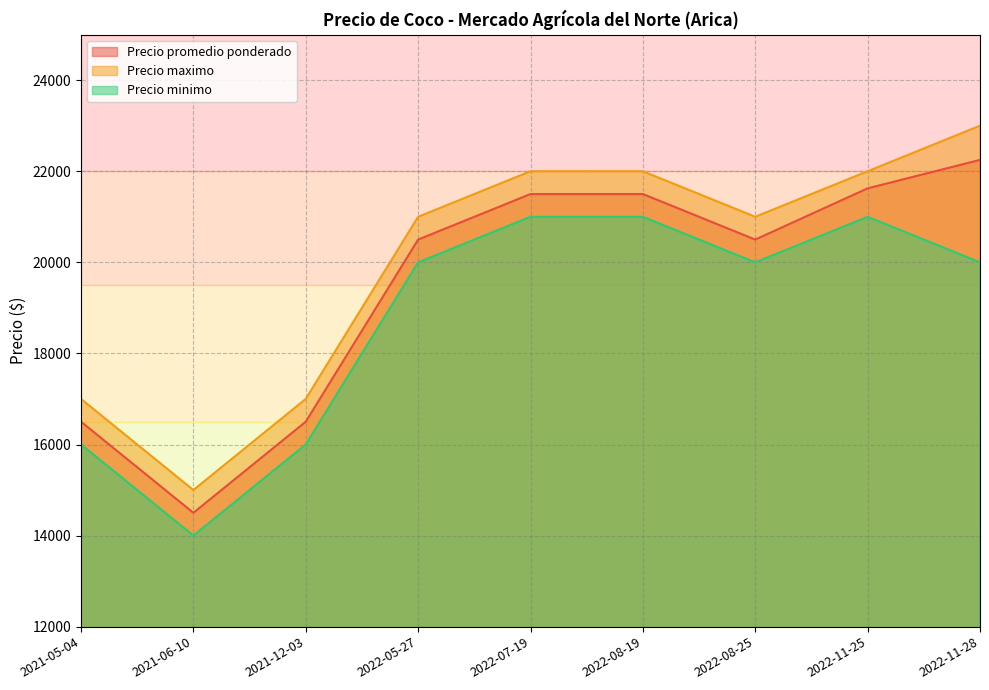

What is the spread (max minus min) of values at 2021-06-10?

1000